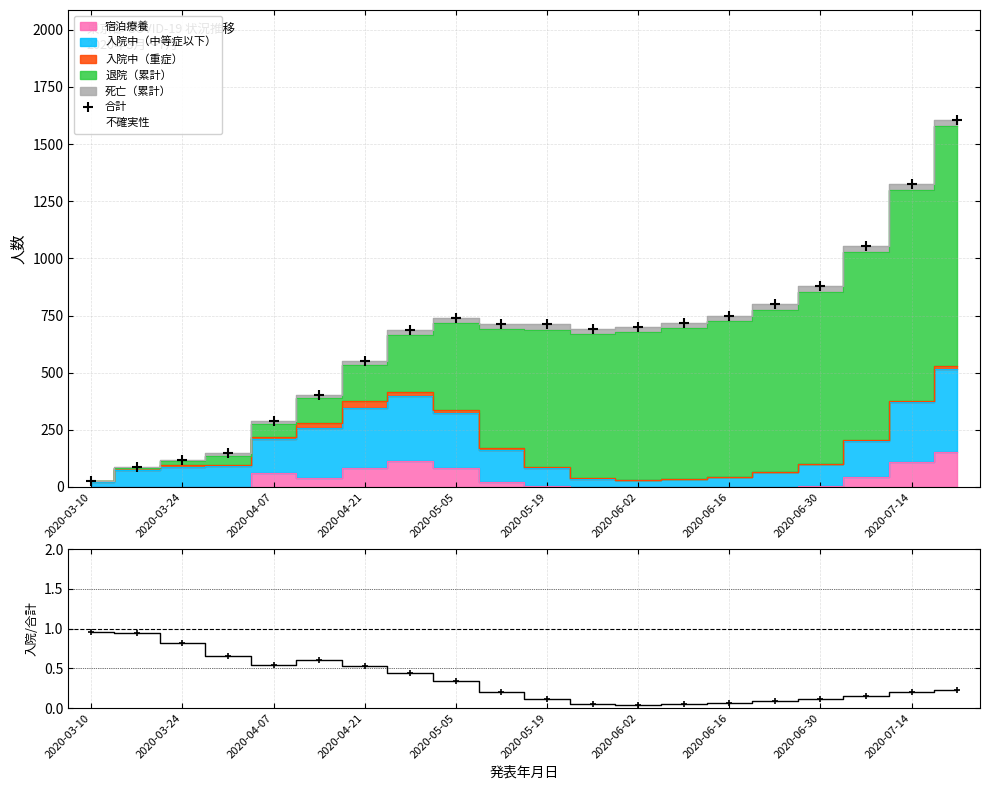

Approximately how many times larger is the value at 2020-06-30 compared to 2020-06-16?

1.2